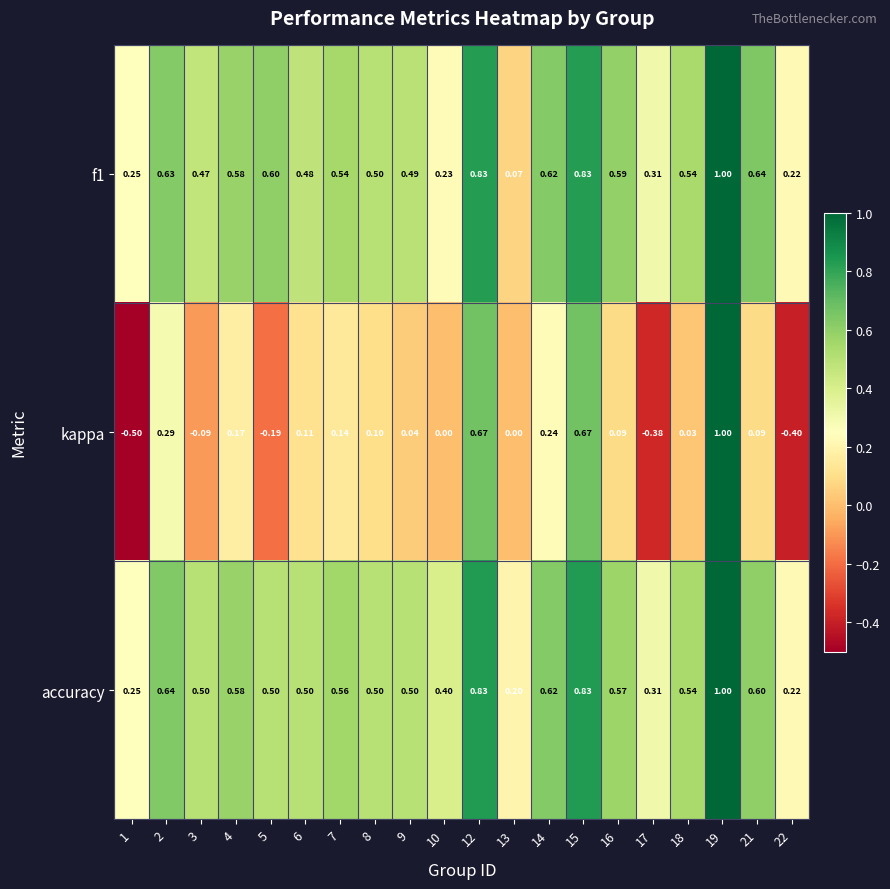

Which series has the widest spread of values?

kappa